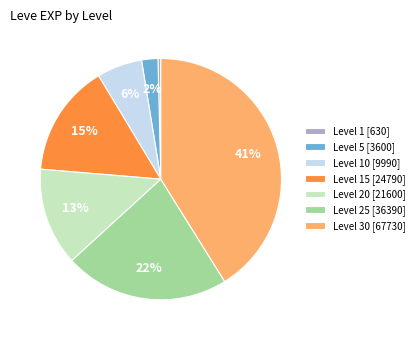

Is it true that Level 25 [36390] is 22% of the pie?

True